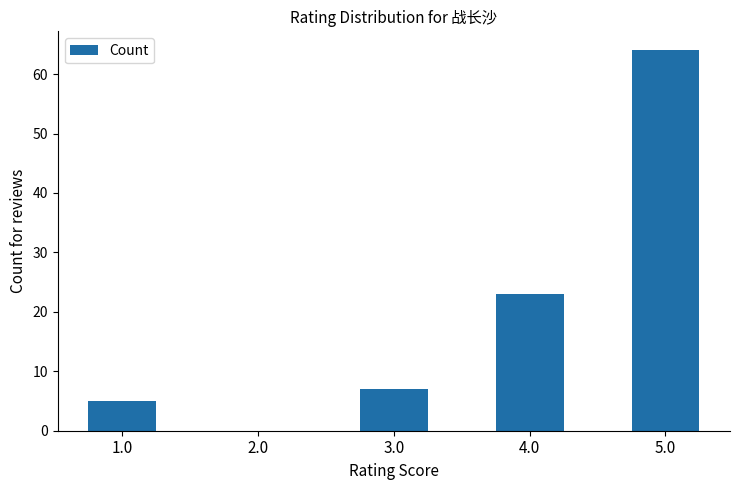

What is the sum of all values?

99